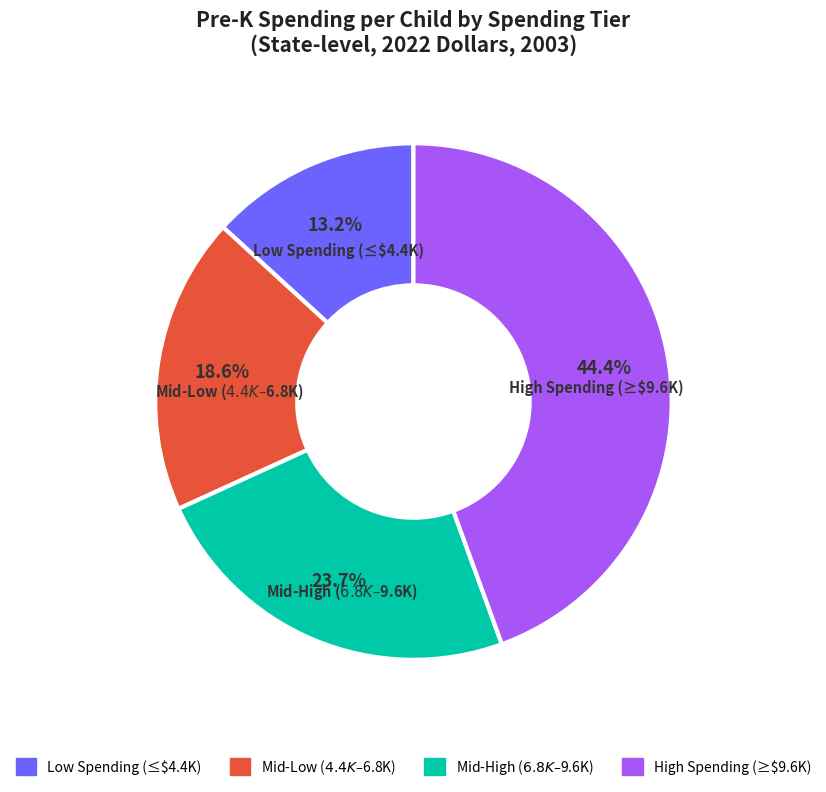

Is there any slice that represents more than half of the pie?

No